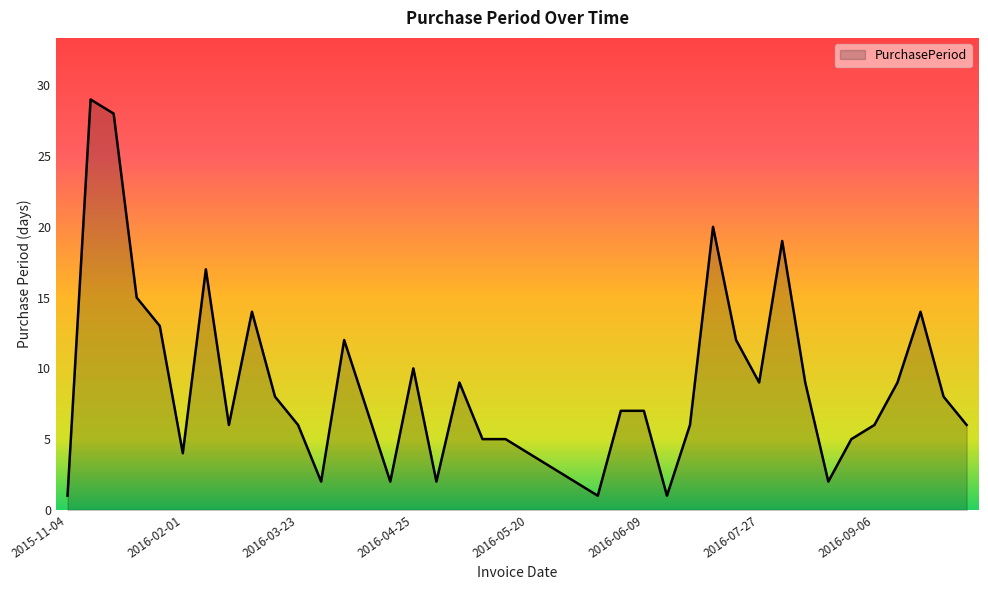

What is the difference between the maximum and minimum values?

28